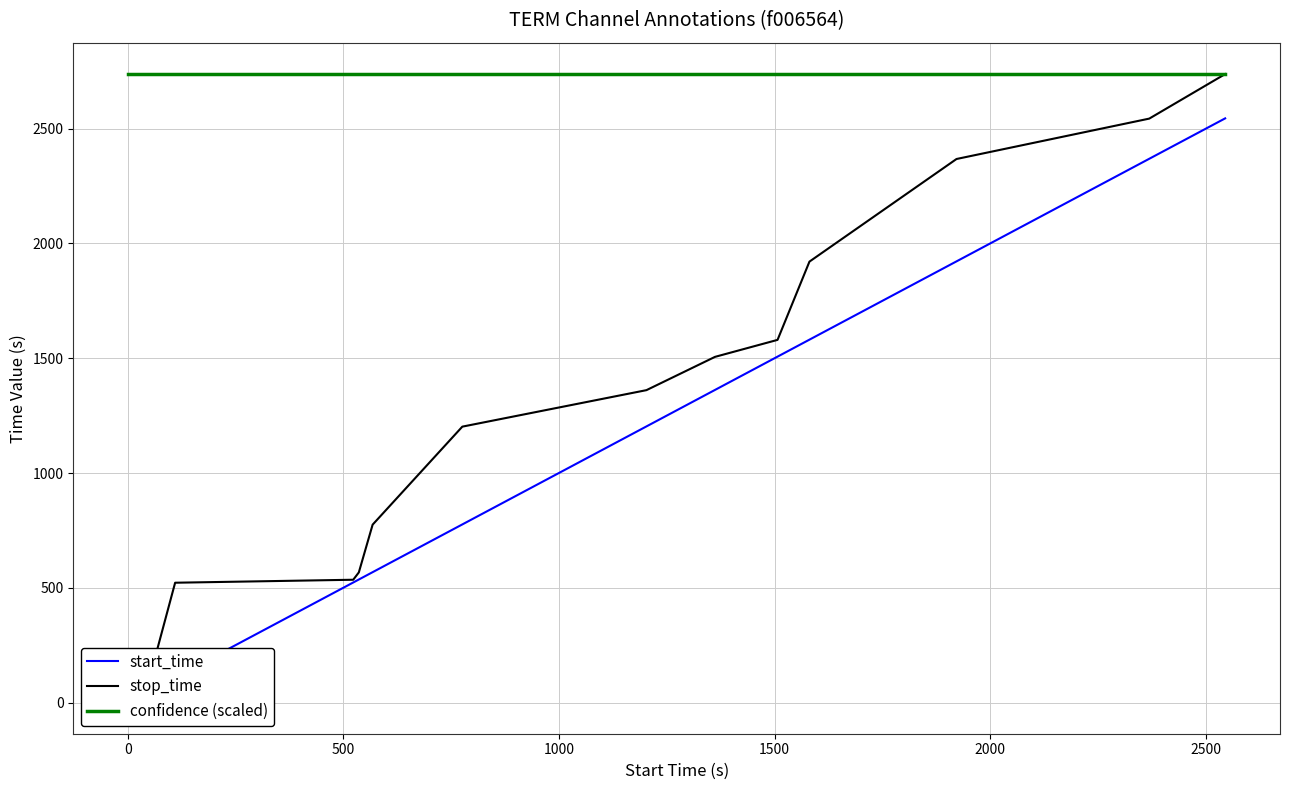

True or false: confidence (scaled) has more than 0 interior local peaks.

False